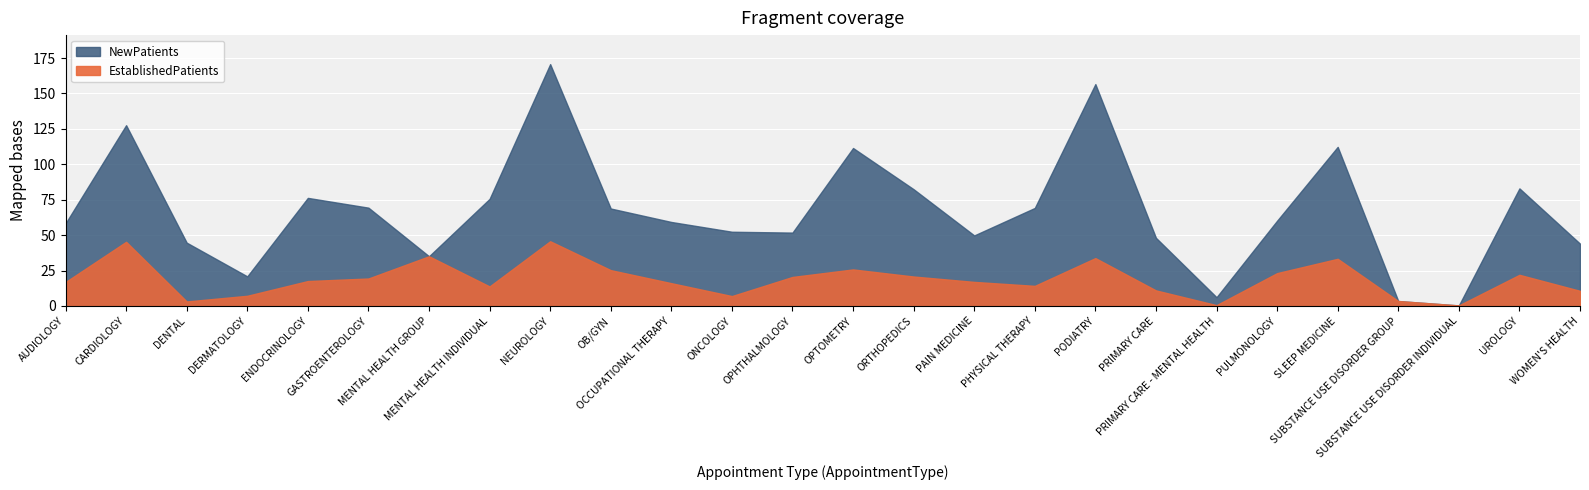

Rank the series by their average value, from lowest to highest.

EstablishedPatients, NewPatients